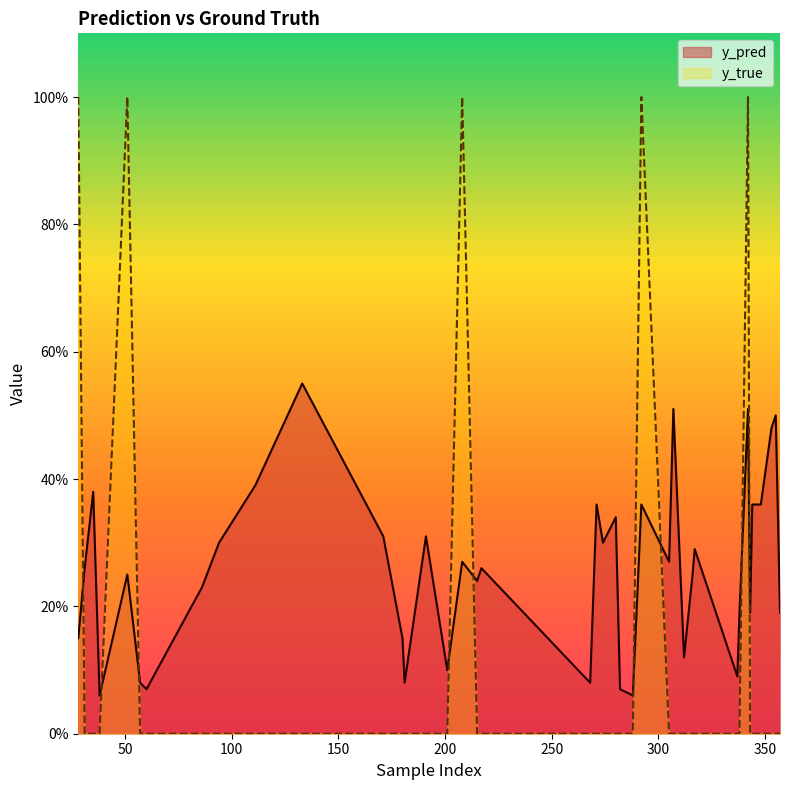

How many lines are shown in the chart?

2